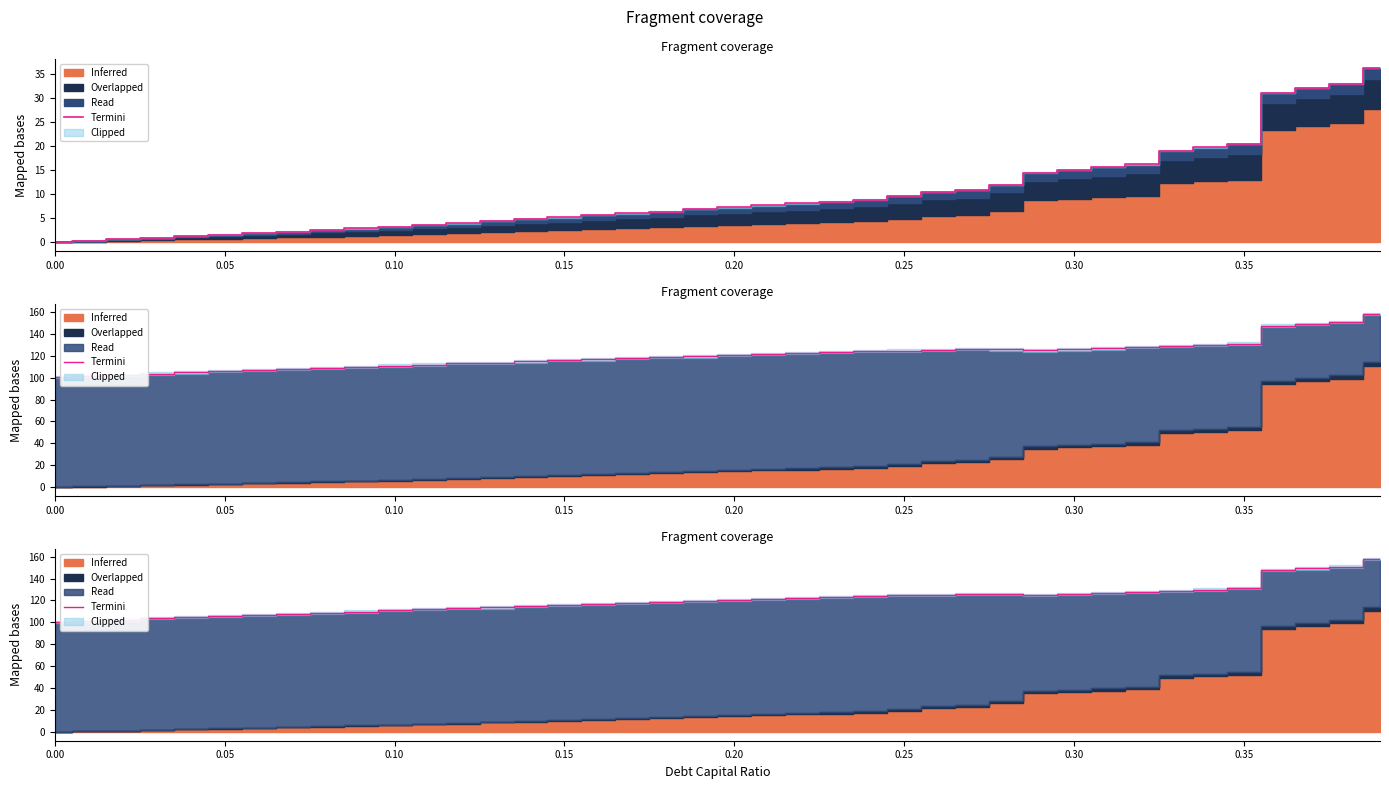

Count the number of values greater than 120.

20